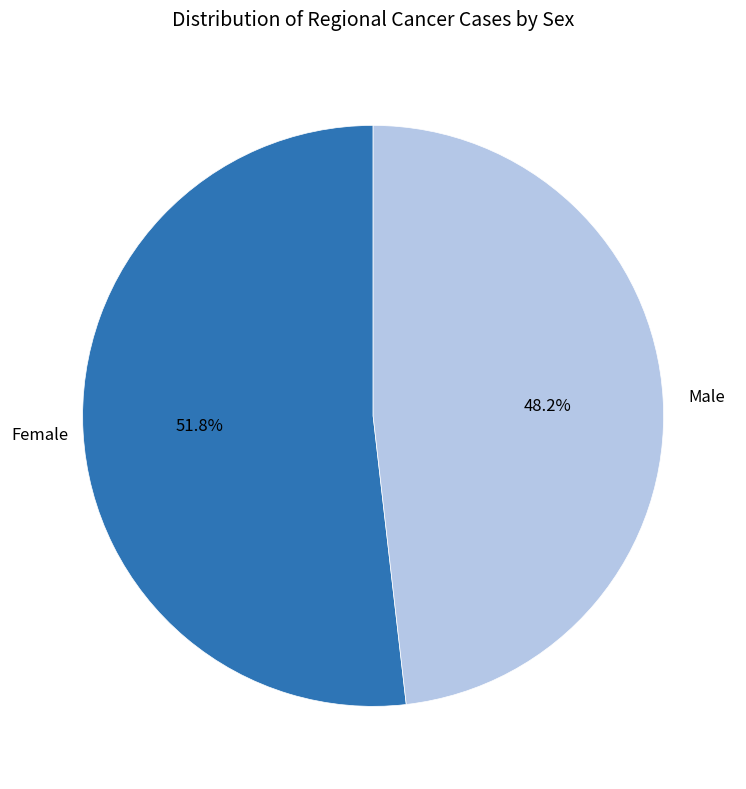

Is there any slice that represents more than half of the pie?

Yes